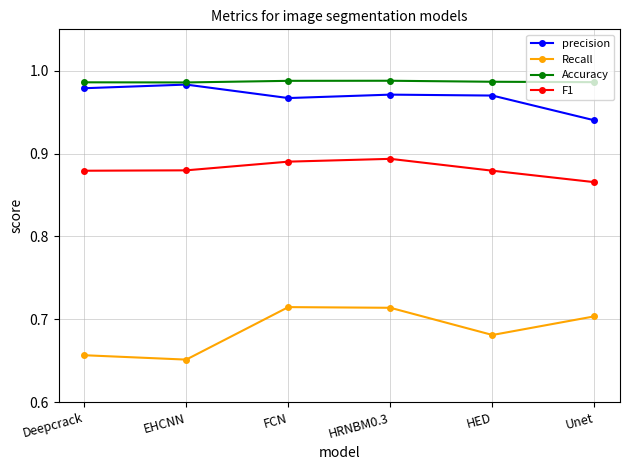

What is the difference between the second highest and second lowest values in the Recall series?

0.1